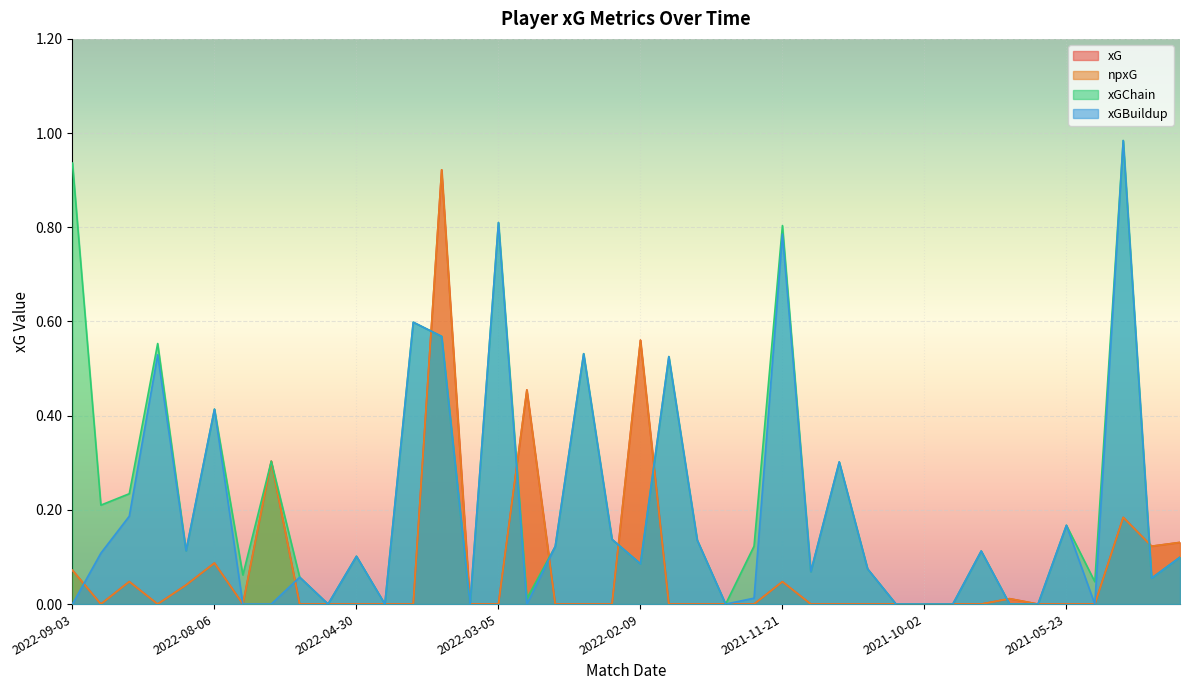

How many data points in xG are above 0?

13